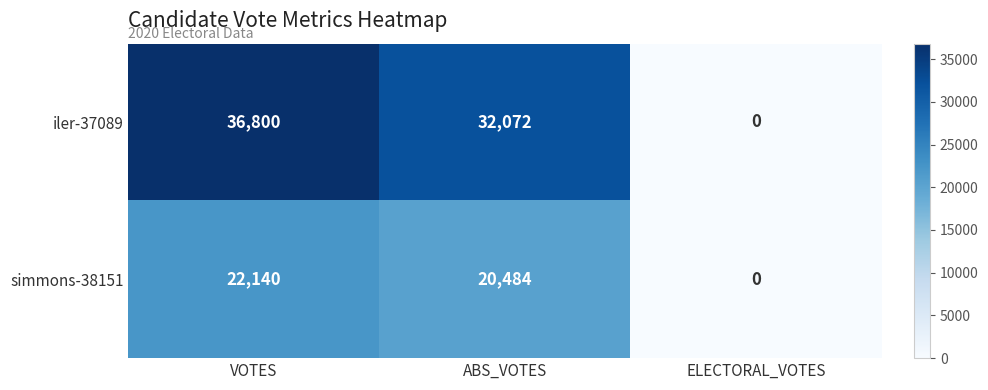

True or false: iler-37089 has a value of 36800 at VOTES.

True